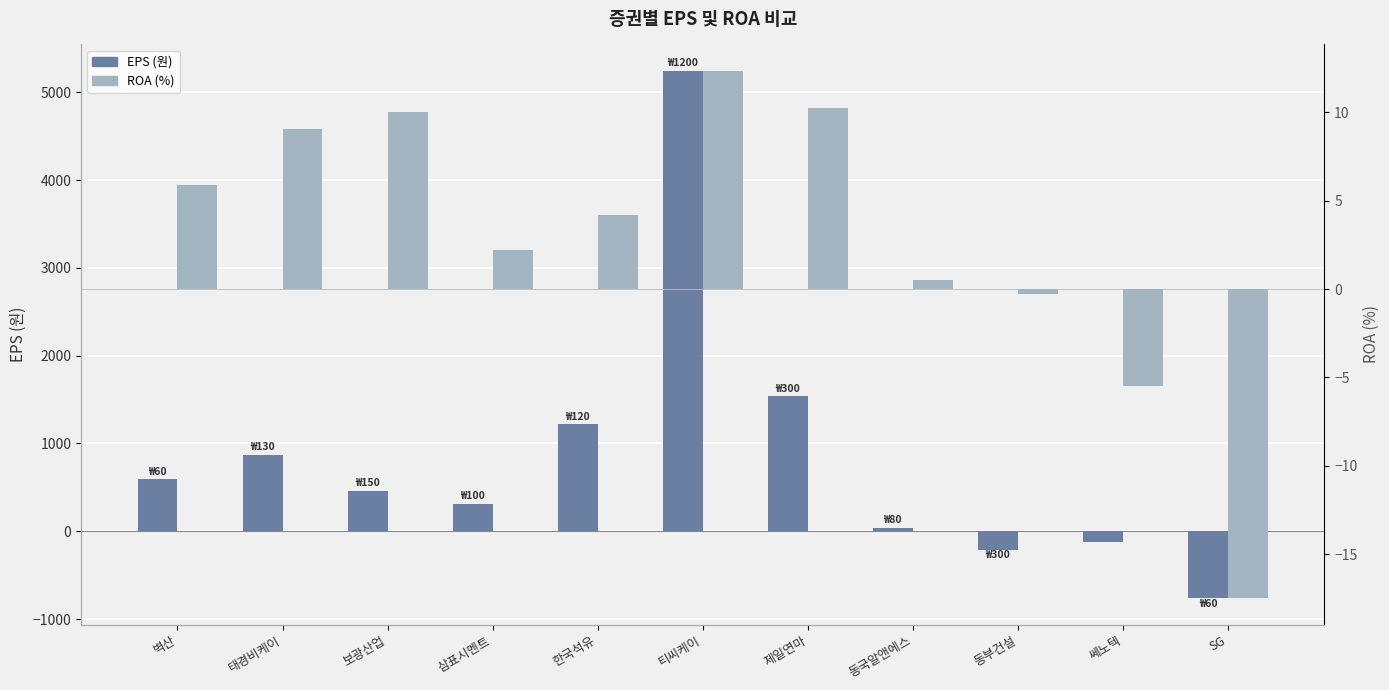

What is the label of the 6th bar from the left?

티씨케이